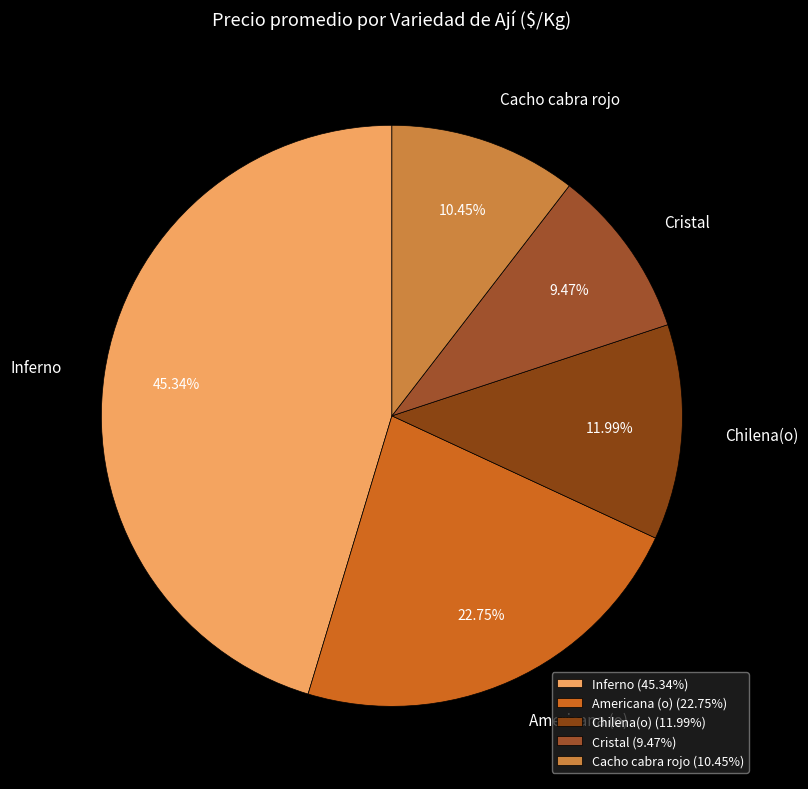

Is it true that Cristal is 9% of the pie?

True